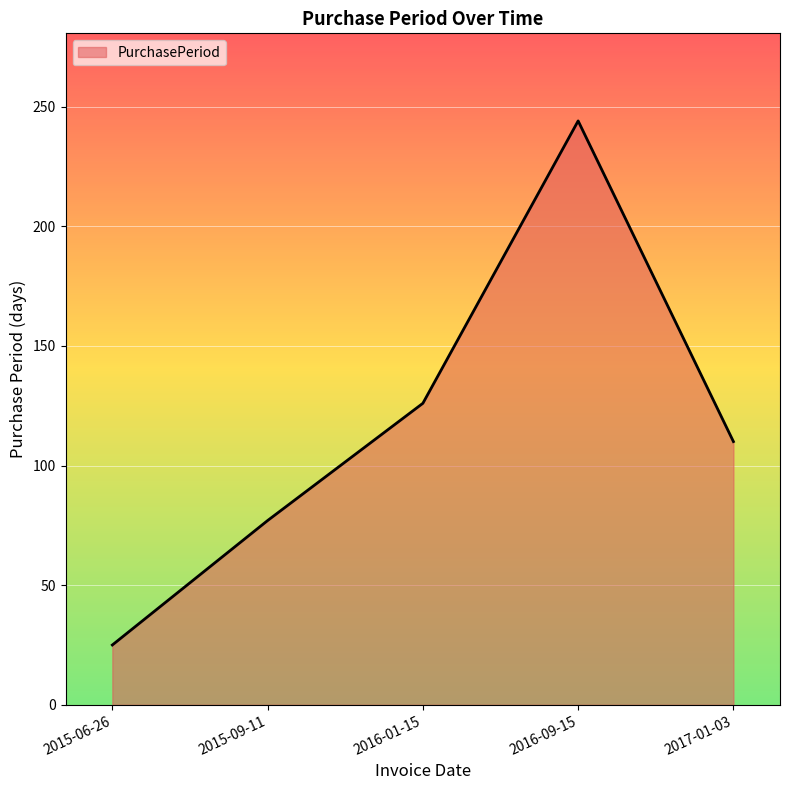

List the labels in order of value, smallest first.

2015-06-26, 2015-09-11, 2017-01-03, 2016-01-15, 2016-09-15